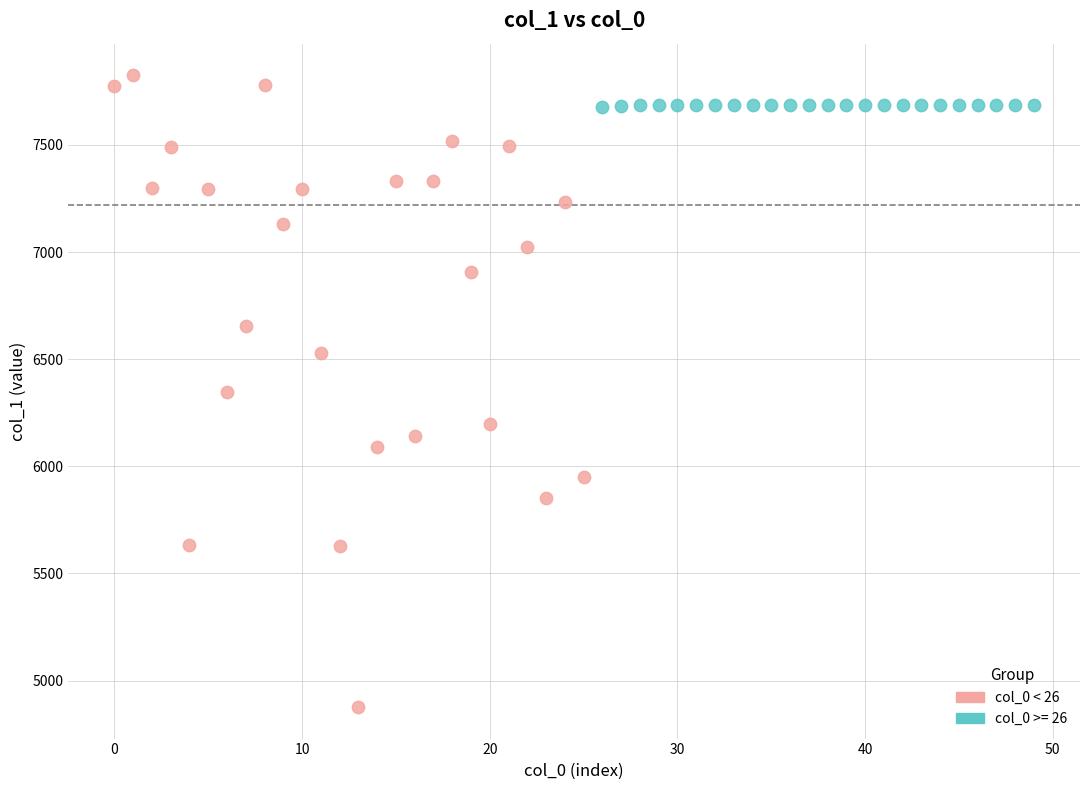

Which series reaches the maximum Y coordinate?

col_0 < 26